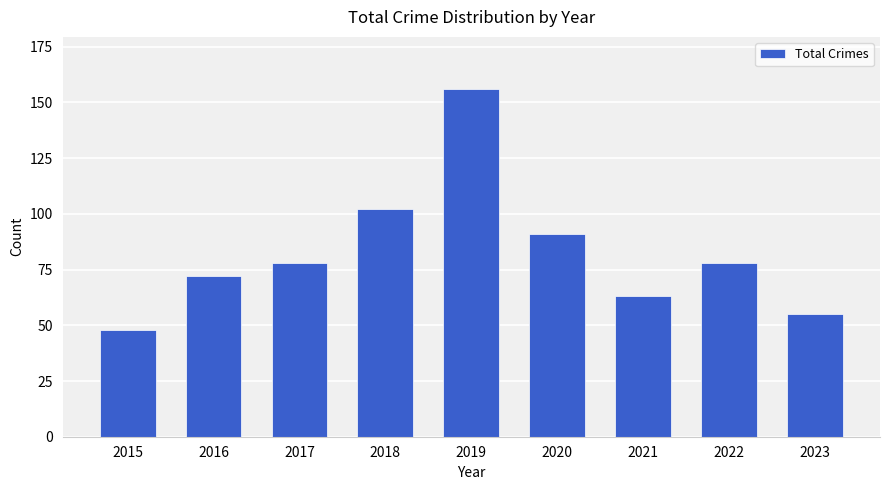

Are the bars grouped side by side (vs. stacked)?

No